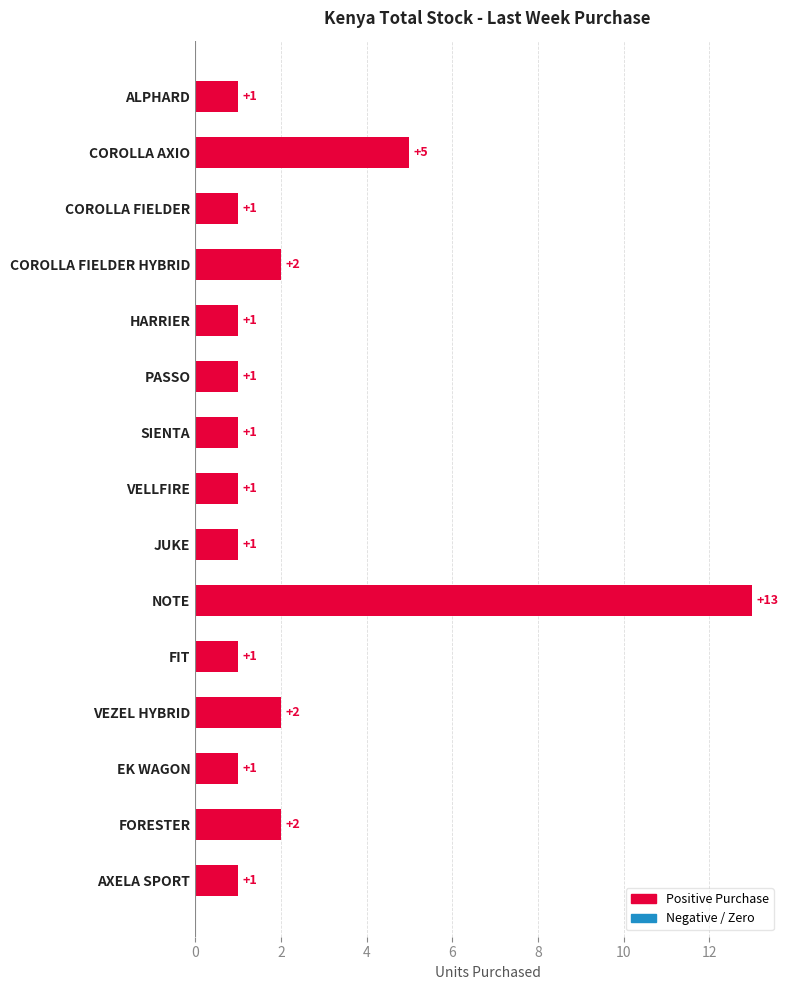

True or false: the data shows 2 at COROLLA FIELDER.

False